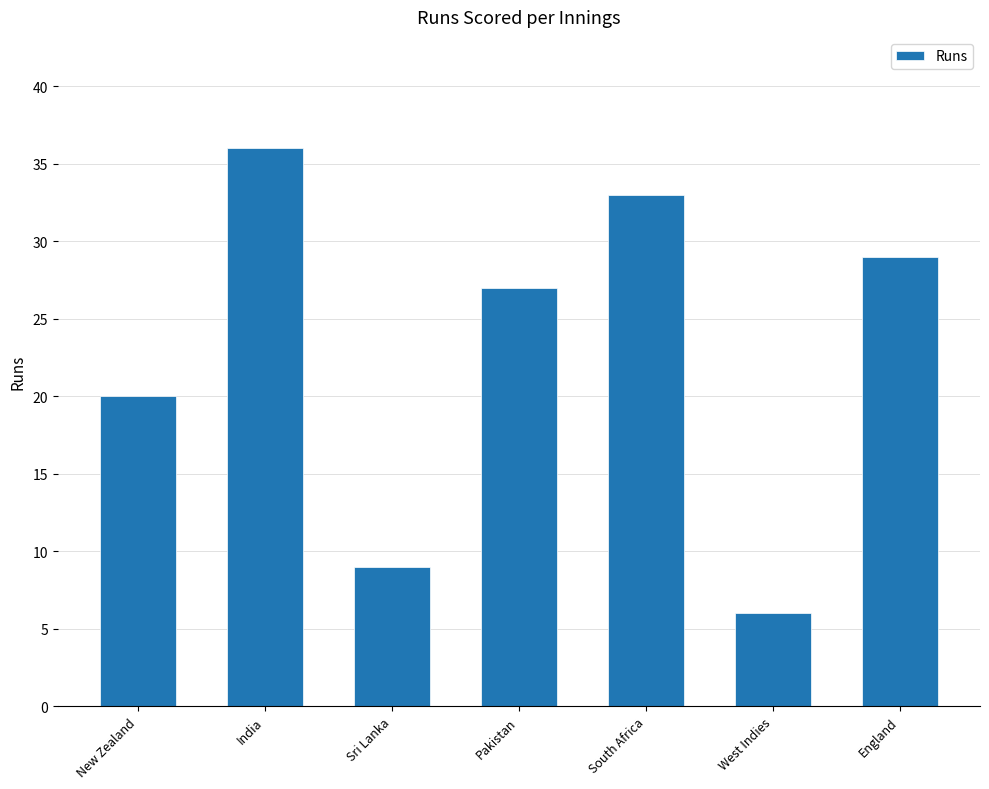

Read the value at England.

29